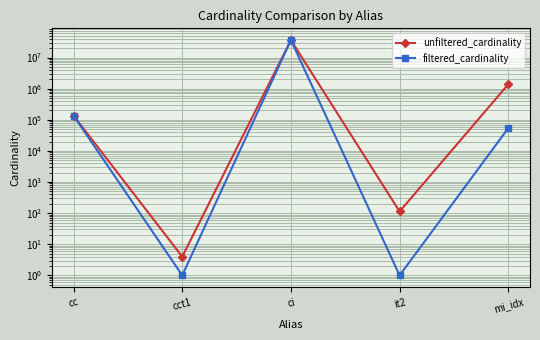

At which label does unfiltered_cardinality reach its minimum?

cct1